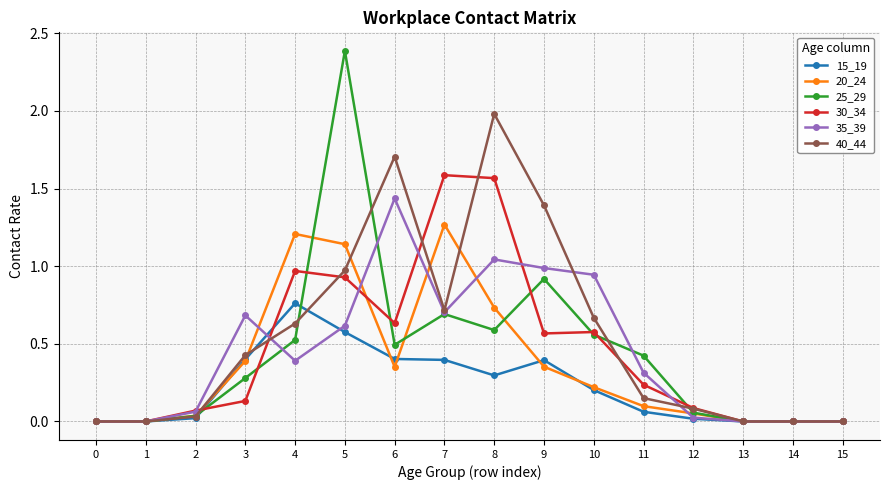

Rank the series by their maximum value, from lowest to highest.

15_19, 20_24, 35_39, 30_34, 40_44, 25_29